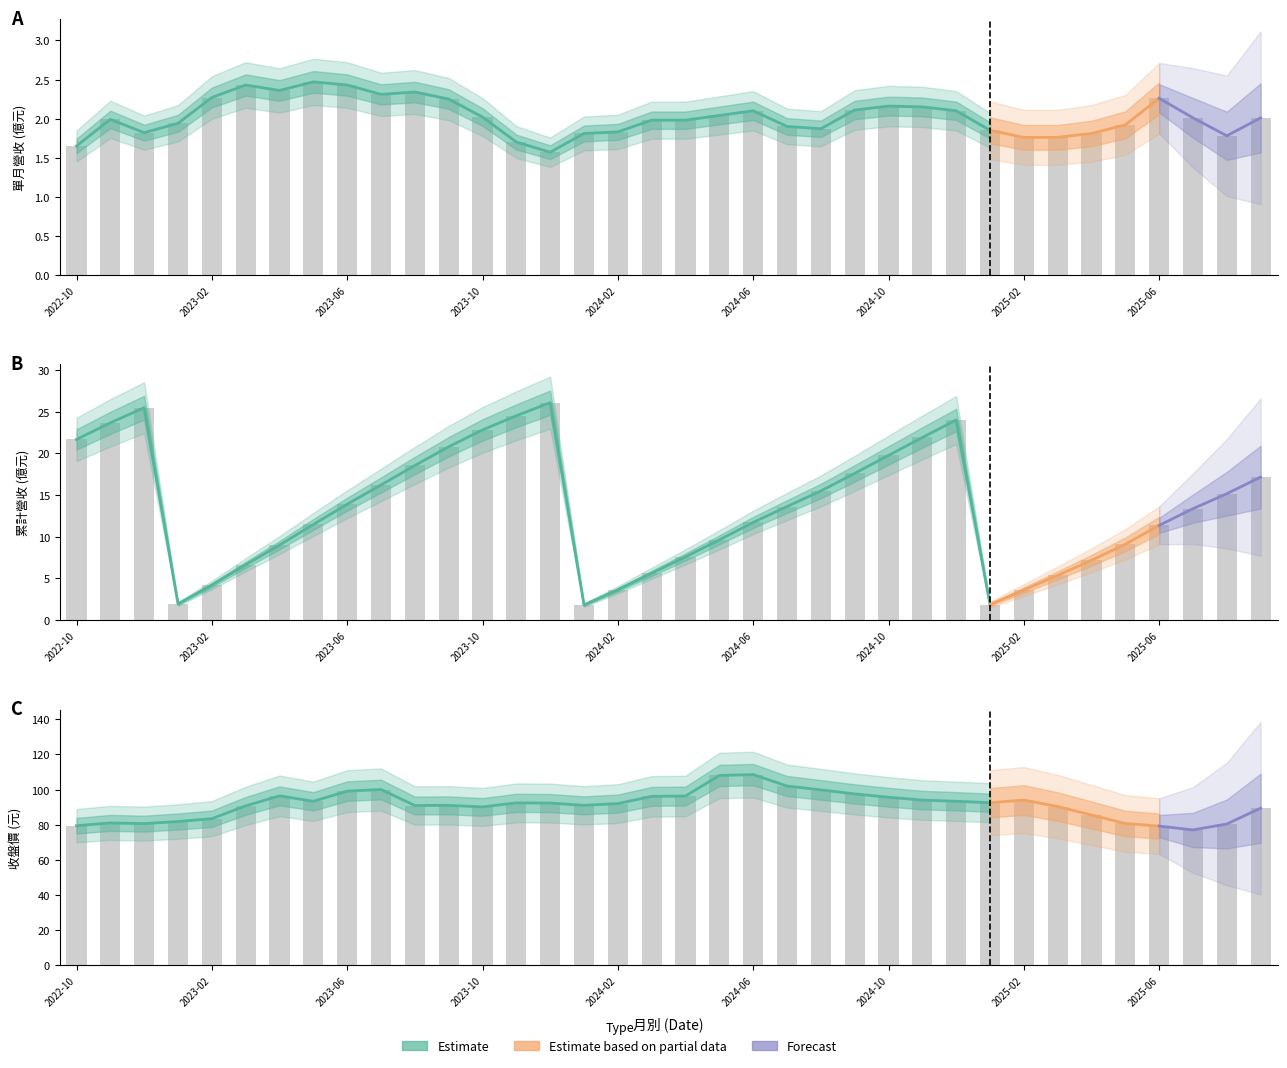

Reading right to left, list all the values displayed in this chart.

單月營收(億): 2.0	1.8	2.0	2.3	1.9	1.8	1.8	1.8	1.9	2.1	2.1	2.2	2.1	1.9	1.9	2.1	2.0	2.0	2.0	1.8	1.8	1.6	1.7	2.0	2.2	2.3	2.3	2.4	2.5	2.4	2.4	2.3	1.9	1.8	2.0	1.6
累計營收(億): 17.2	15.2	13.4	11.4	9.1	7.2	5.4	3.6	1.9	24.0	21.9	19.8	17.6	15.5	13.6	11.7	9.6	7.6	5.6	3.6	1.8	26.1	24.5	22.8	20.8	18.6	16.2	13.9	11.5	9.0	6.6	4.2	1.9	25.5	23.7	21.7
收盤價(元): 89.4	80.4	77.0	79.2	80.7	85.5	90.3	94.0	92.5	93.3	94.0	95.6	97.5	99.8	102.0	108.5	108.0	96.3	96.1	92.0	91.0	92.3	92.4	90.1	91.0	90.9	100.0	99.1	93.3	96.4	90.7	83.4	81.8	80.6	81.0	79.4